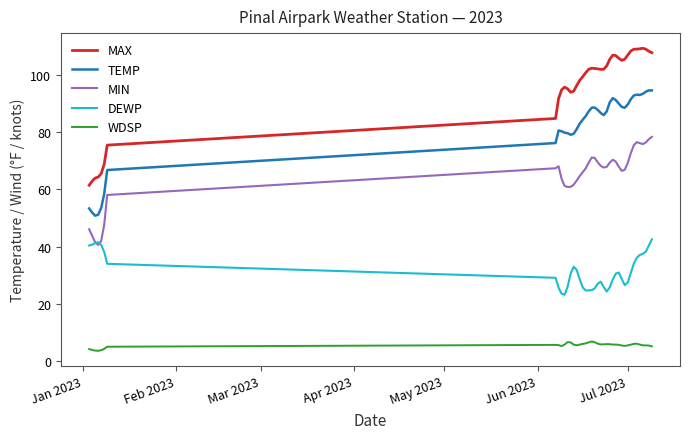

Which series has the widest spread of values?

MAX